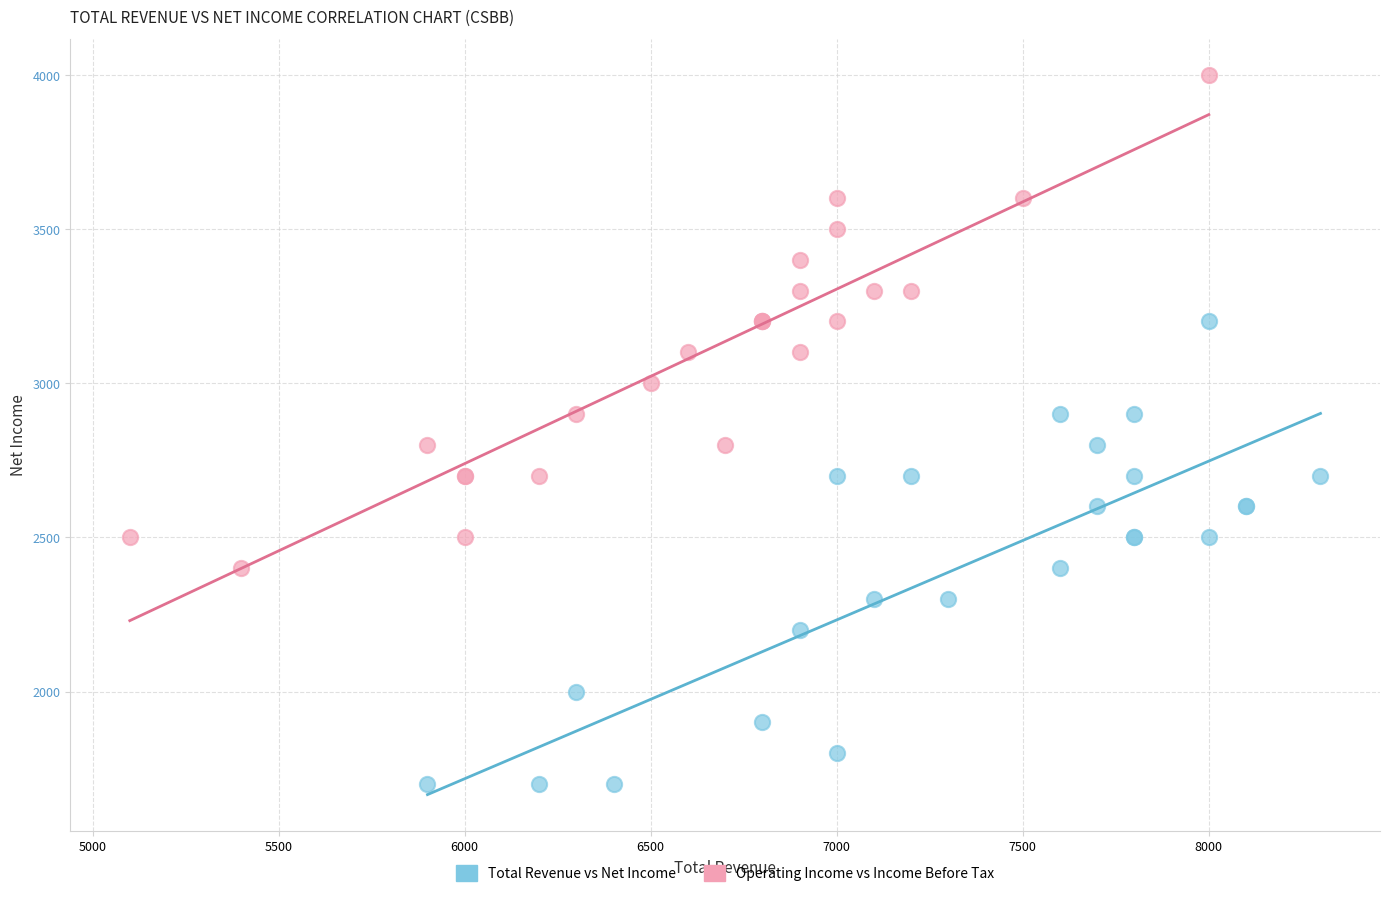

Which series contains the highest Y value?

Operating Income vs Income Before Tax